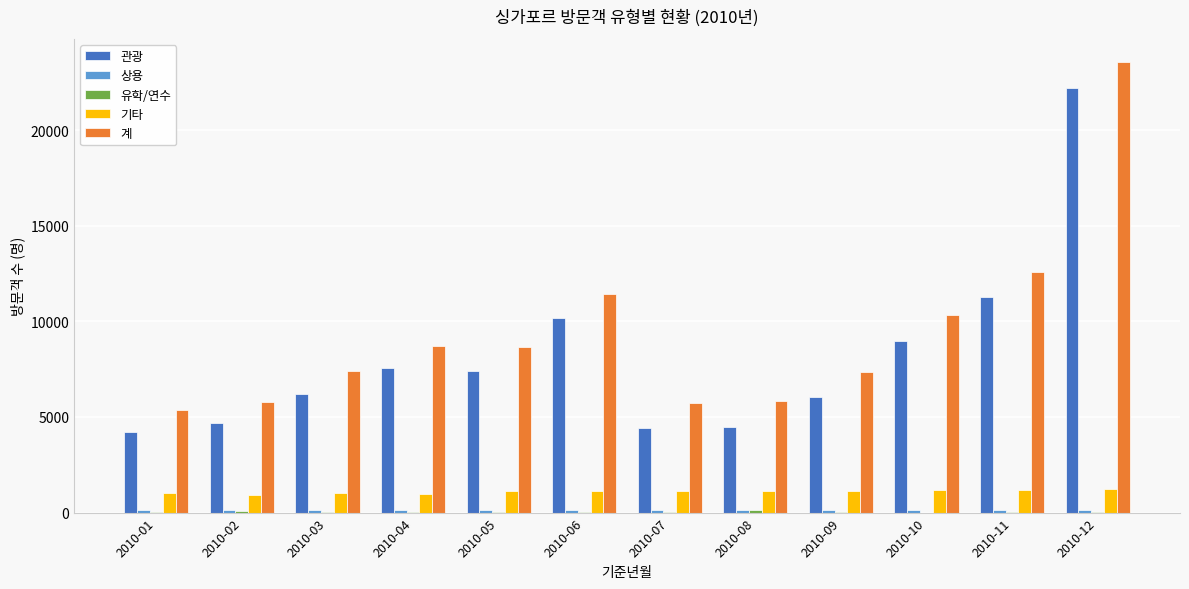

Which category has the highest value in the 계 series?

2010-12